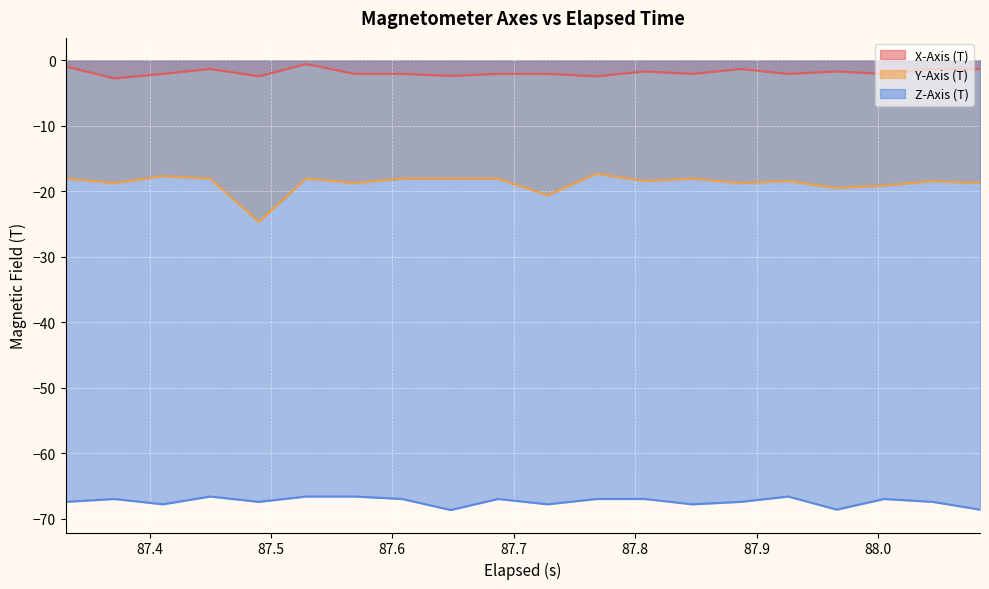

What is the minimum value shown in the chart?

-68.7